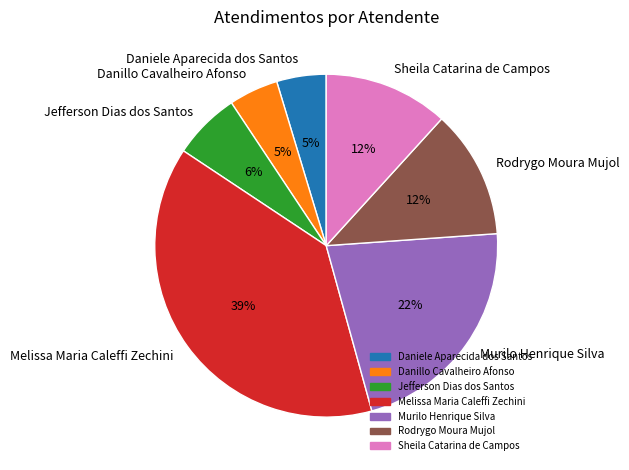

Do Sheila Catarina de Campos and Danillo Cavalheiro Afonso together represent more than half of the pie?

No